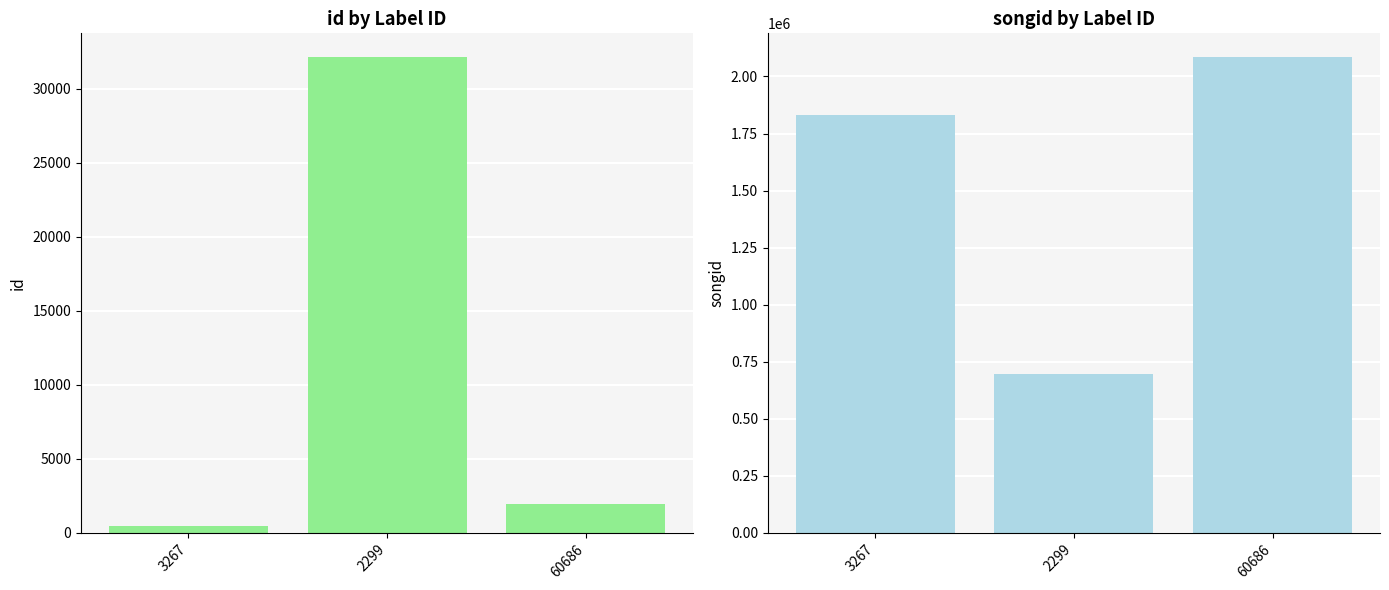

At which category is the sum across all series the highest?

60686